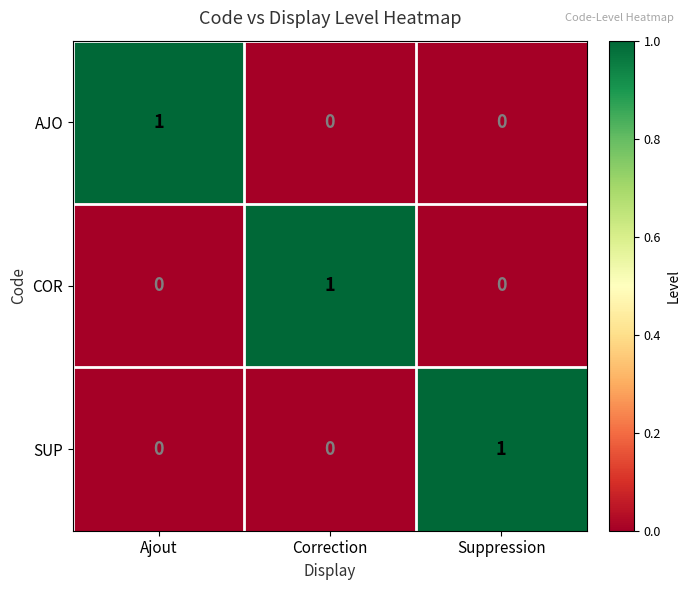

At how many categories does at least one series exceed 0?

3